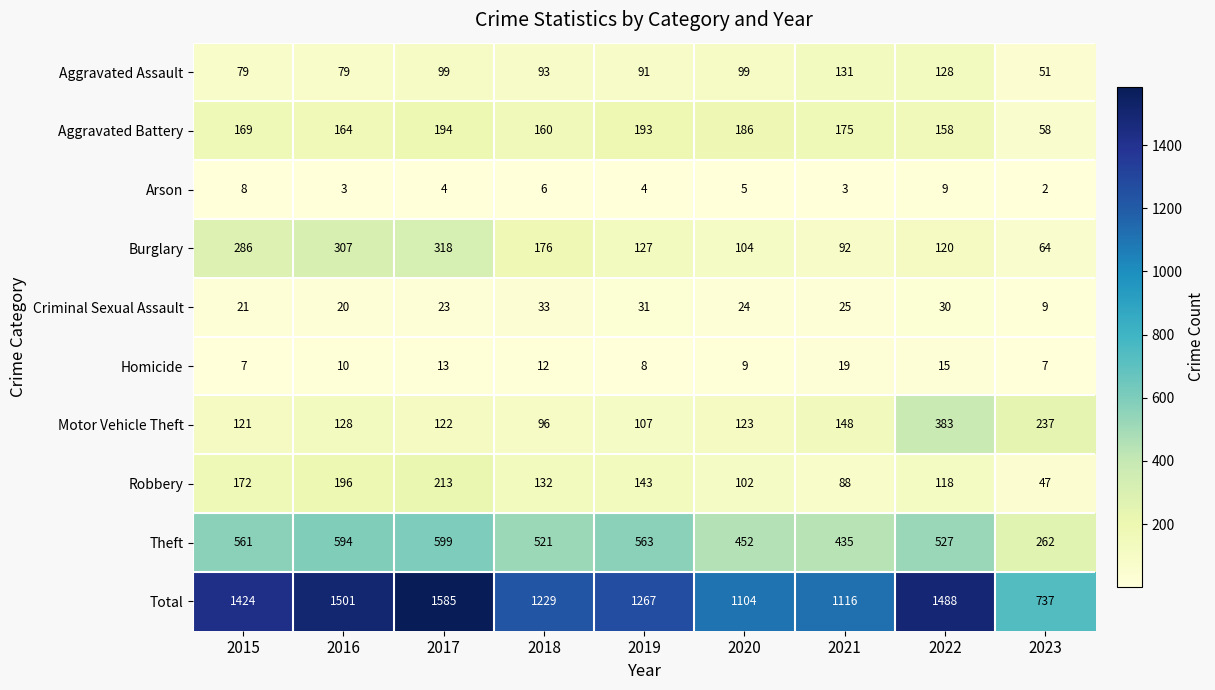

Rank the series by their maximum value, from lowest to highest.

Arson, Homicide, Criminal Sexual Assault, Aggravated Assault, Aggravated Battery, Robbery, Burglary, Motor Vehicle Theft, Theft, Total